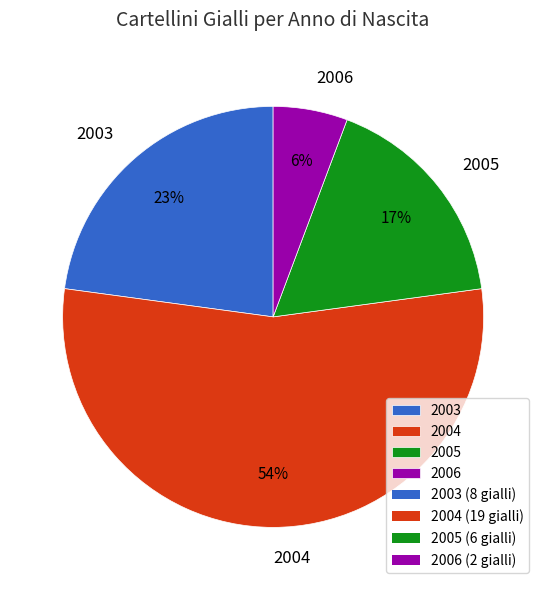

Which category has the smallest portion of the pie?

2006